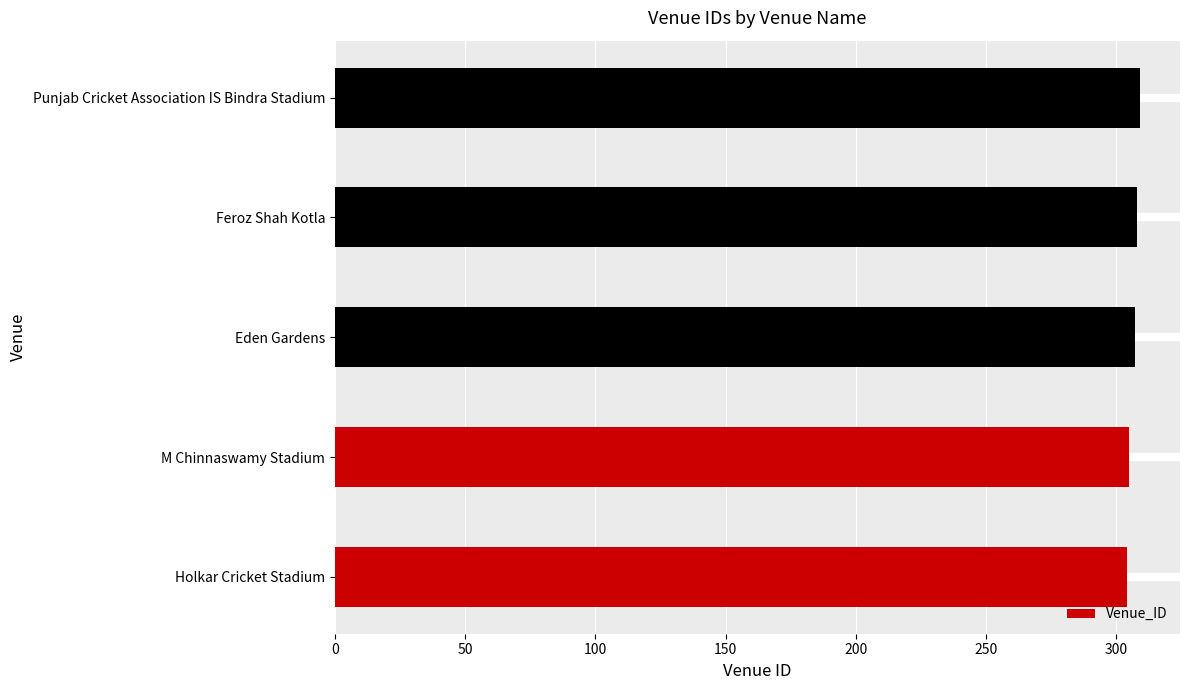

What is the ratio of the value at Feroz Shah Kotla to the value at Eden Gardens?

1.0